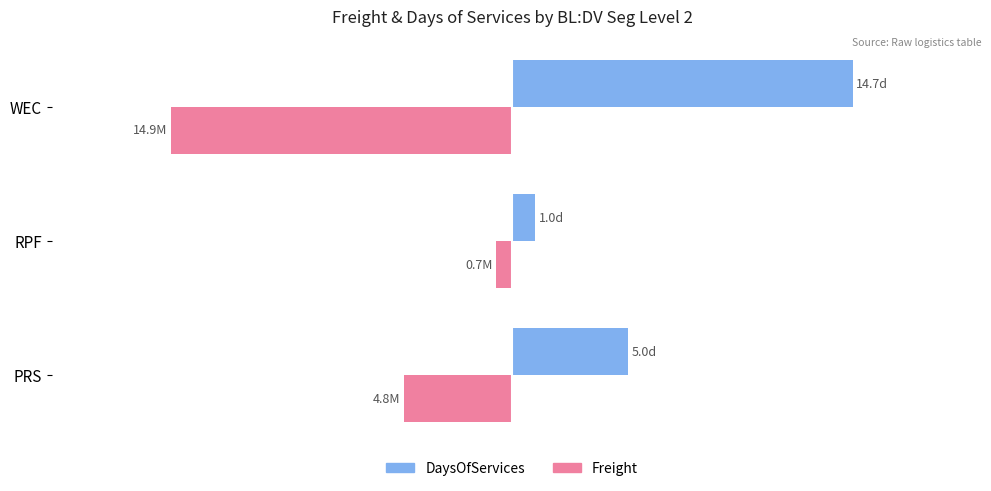

Rank the series by their average value, from lowest to highest.

Freight, DaysOfServices